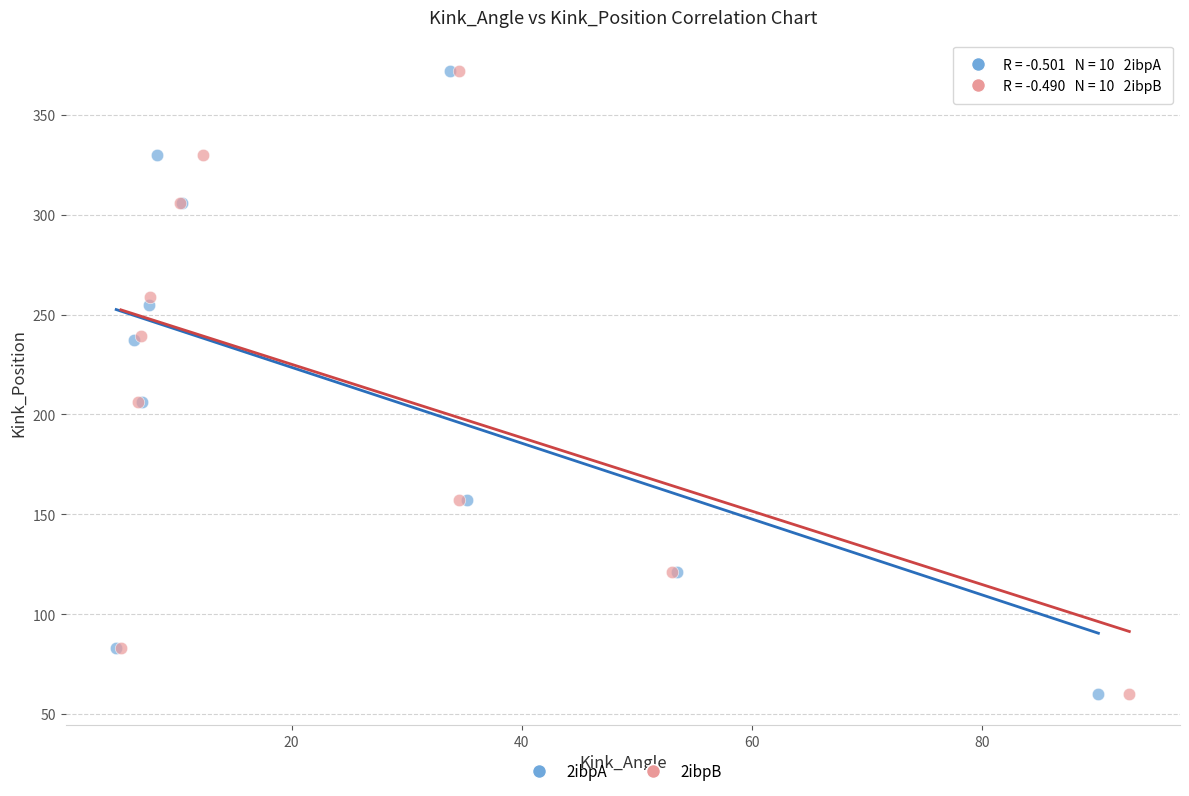

What are all the series names shown in the legend?

2ibpA, 2ibpB